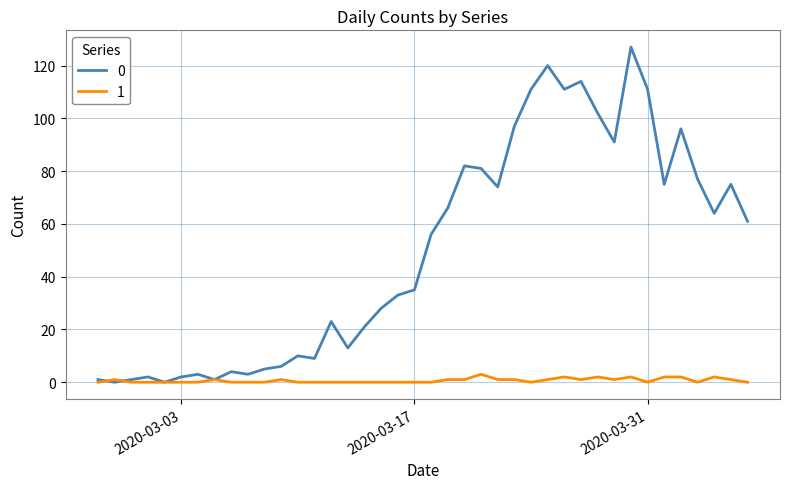

List the series in order of their peak value, lowest first.

1, 0